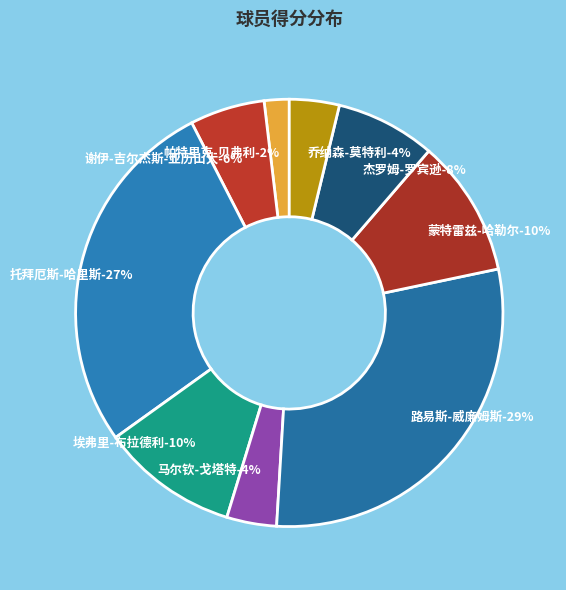

Does 帕特里克-贝弗利 represent more than half of the total?

No